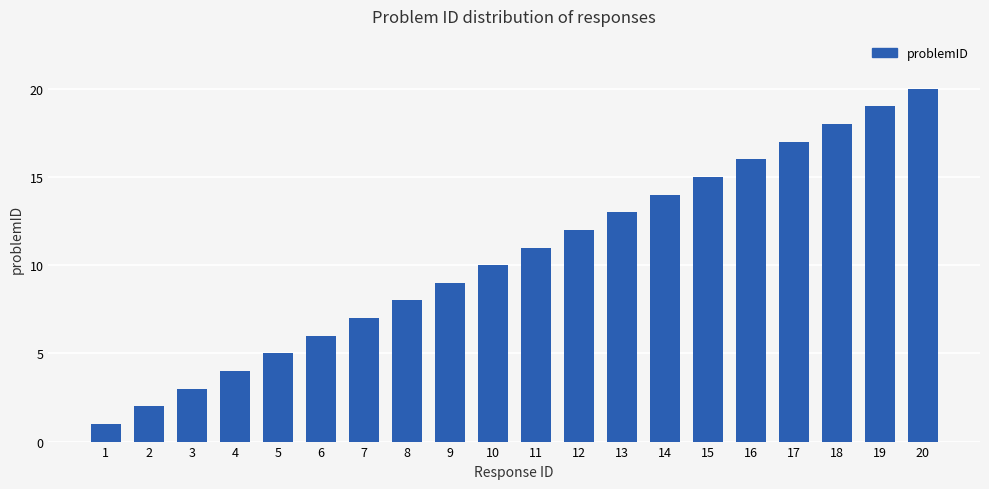

What is the difference between the maximum and second lowest values?

18